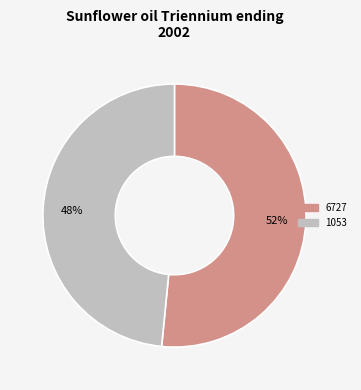

Do 6727 and 1053 together represent more than half of the pie?

Yes